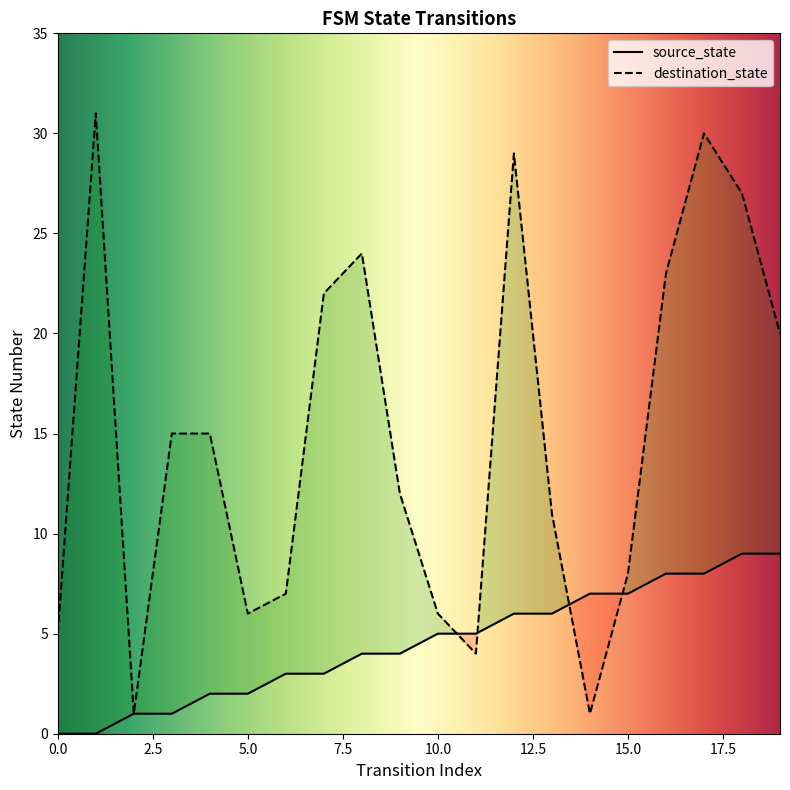

Count the number of categories in the chart.

20